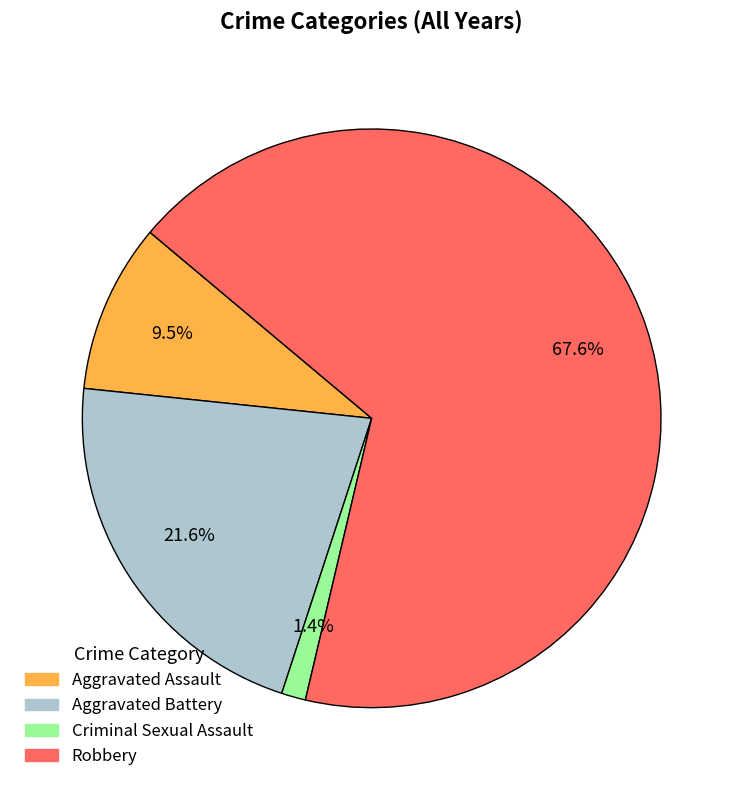

What percentage do Aggravated Battery and Aggravated Assault together represent?

31.1%